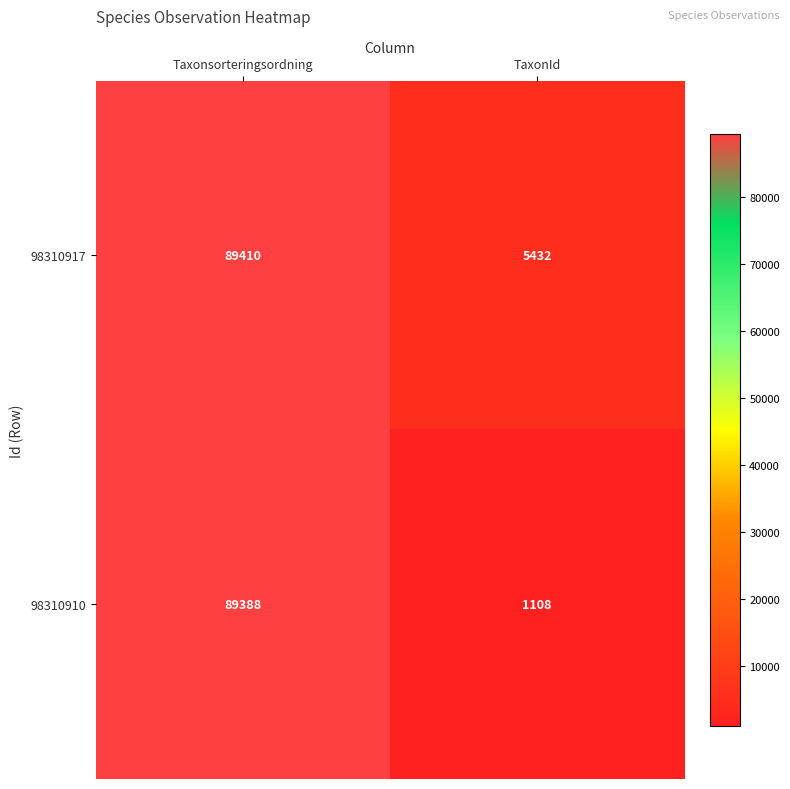

What value does the 98310917 series have at Taxonsorteringsordning?

89410